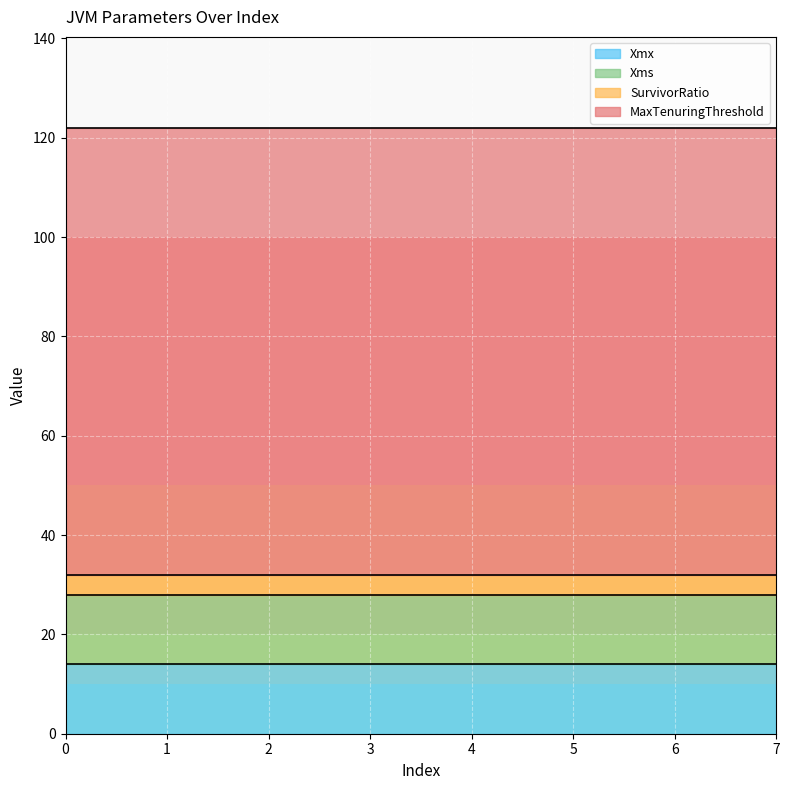

What is the value of the MaxTenuringThreshold point at the 2nd from the left?

90